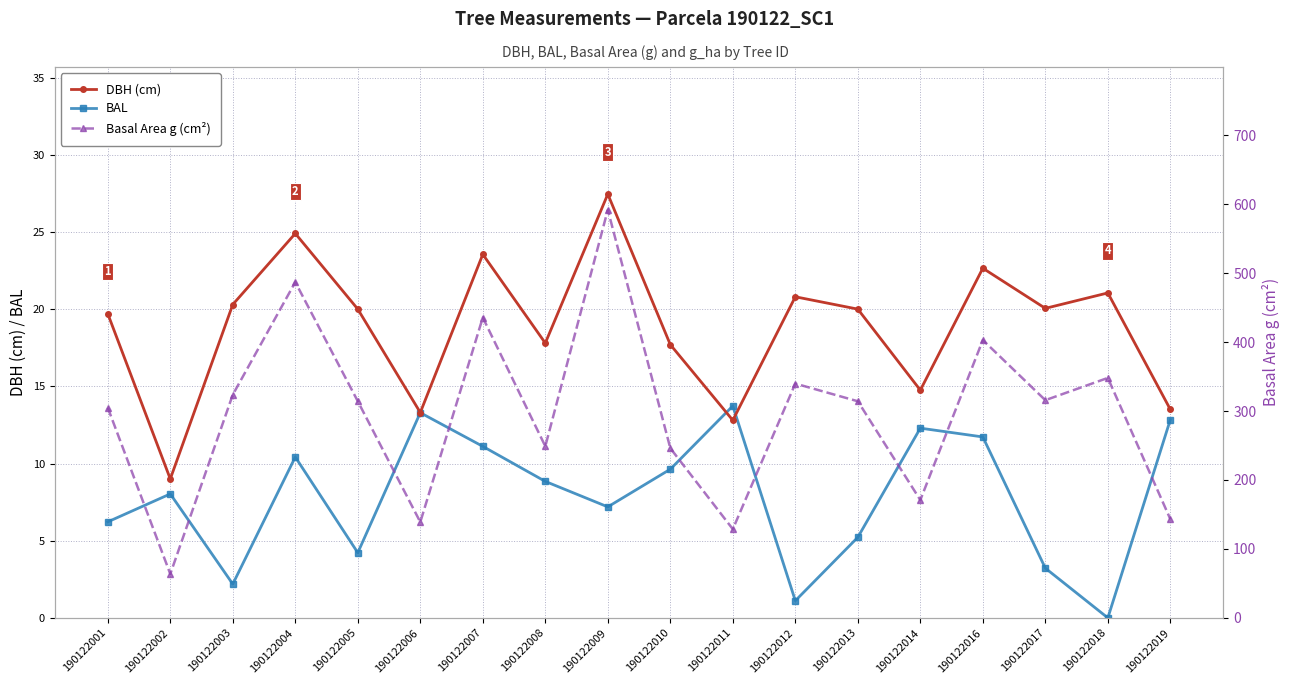

At 190122012, list the series in order from smallest to largest.

BAL, DBH (cm), Basal Area g (cm²)